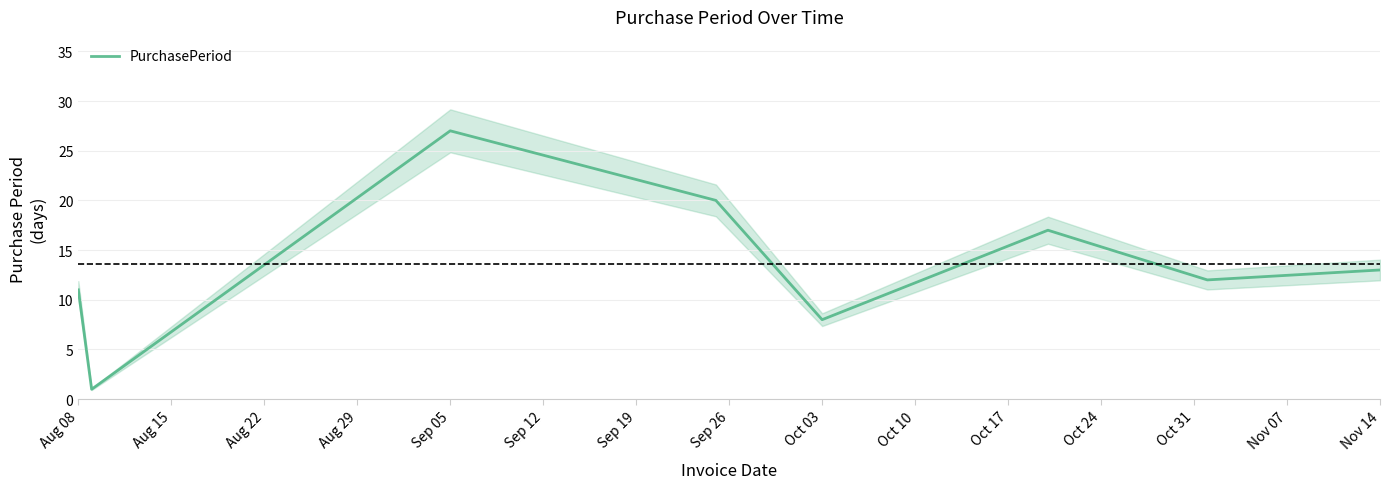

What is the minimum value shown in the chart?

1